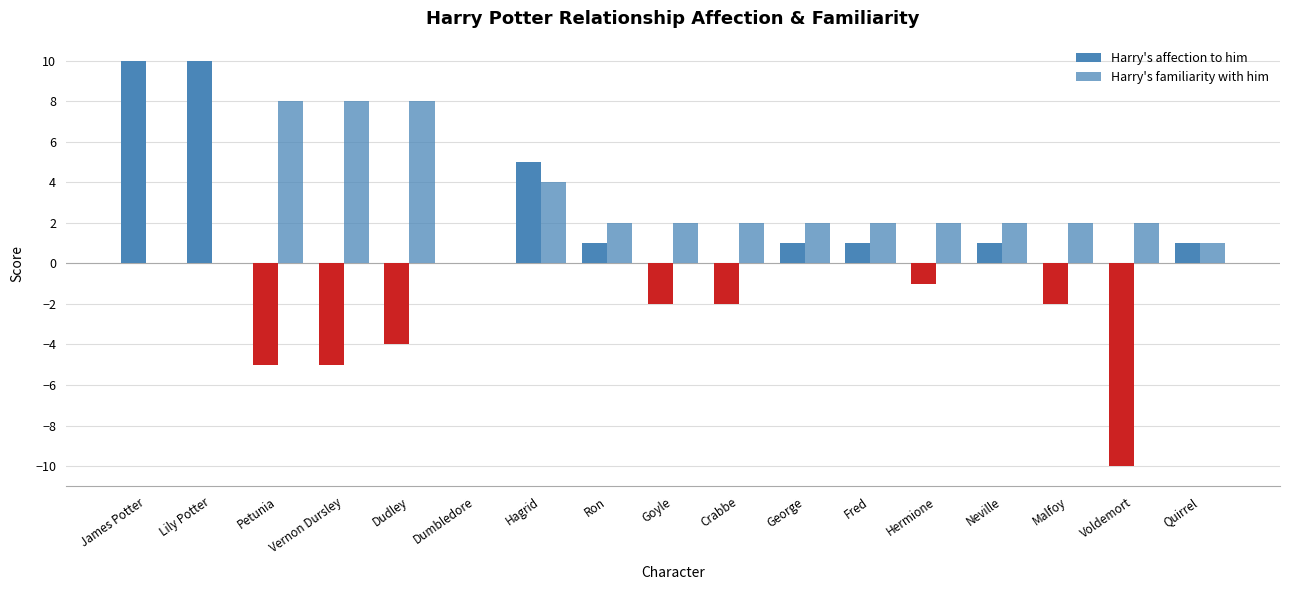

Between Malfoy and Neville, which is larger?

Neville